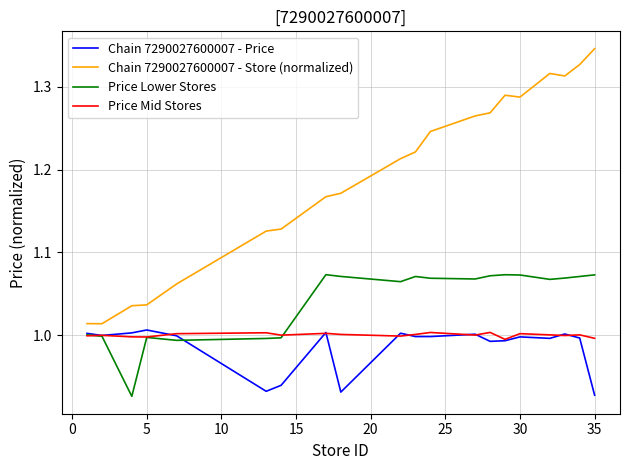

What is the difference between the maximum and minimum values in the Chain 7290027600007 - Price series?

0.1